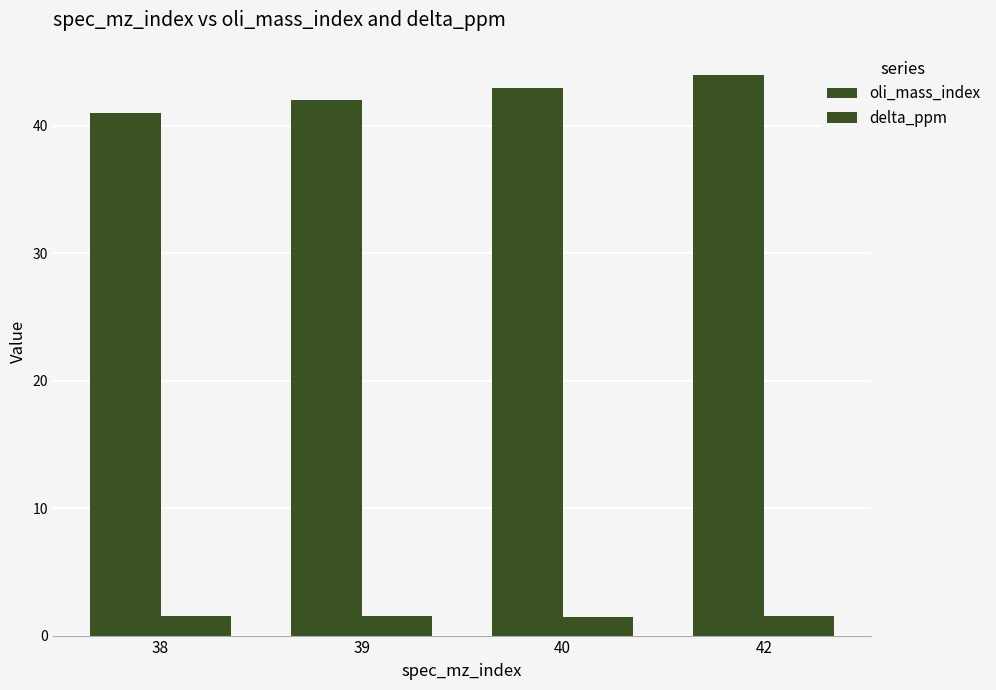

Reading left to right, list all the values displayed in this chart.

oli_mass_index: 38=41.0	39=42.0	40=43.0	42=44.0
delta_ppm: 38=1.5	39=1.5	40=1.4	42=1.5